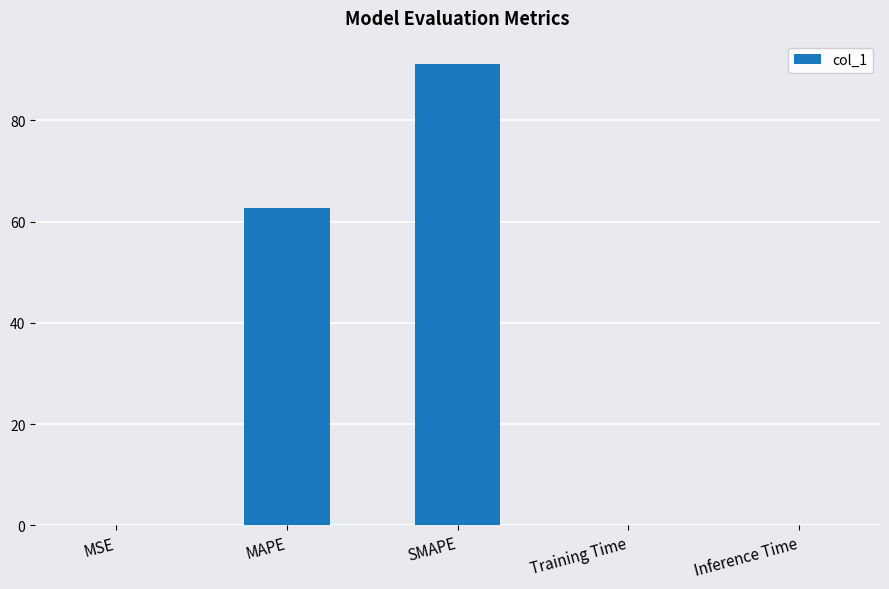

At which label is the value closest to 45?

MAPE